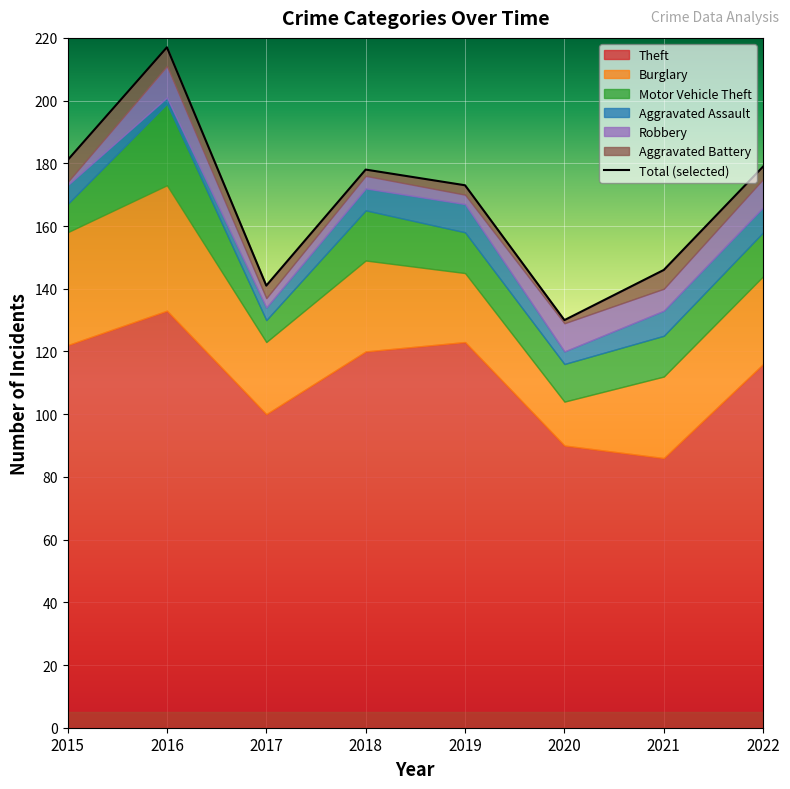

True or false: the data has more than 2 interior local peaks.

False